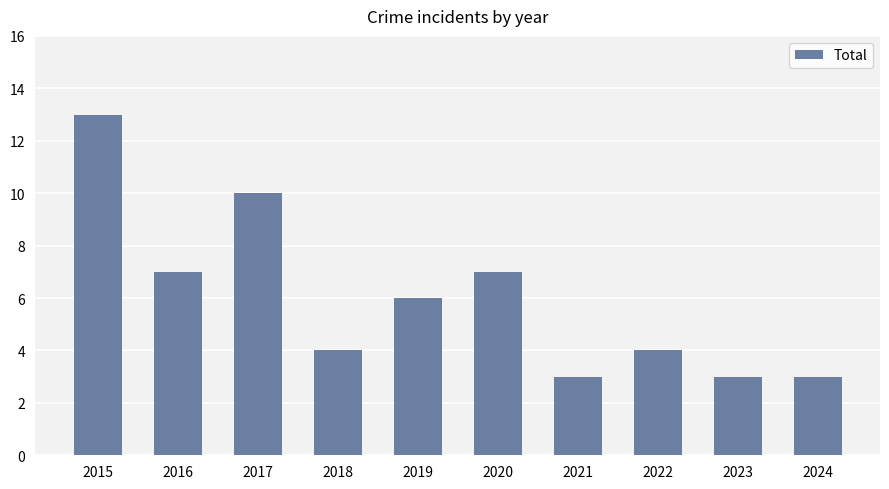

What is the value of the 4th bar from the left?

4